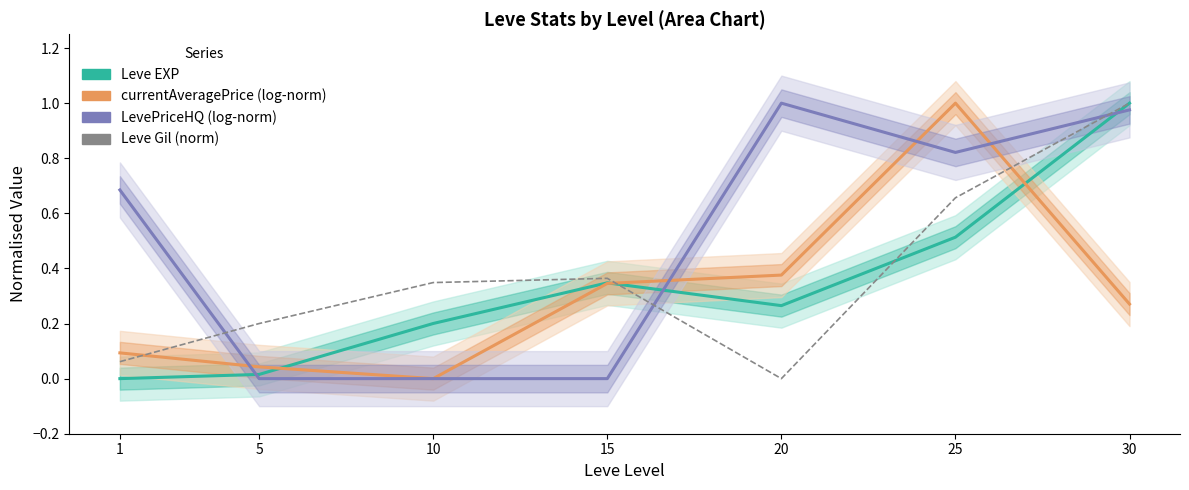

What is the difference between the maximum and minimum values in the LevePriceHQ (log-norm) series?

1.0